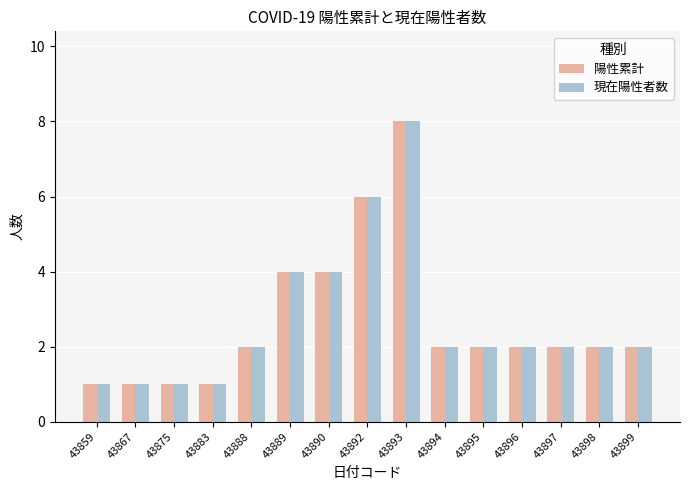

What is the total value across all series at 43888?

4